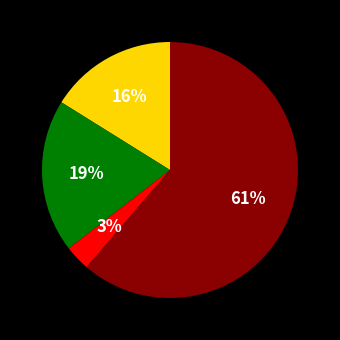

Is there any slice that represents more than half of the pie?

Yes